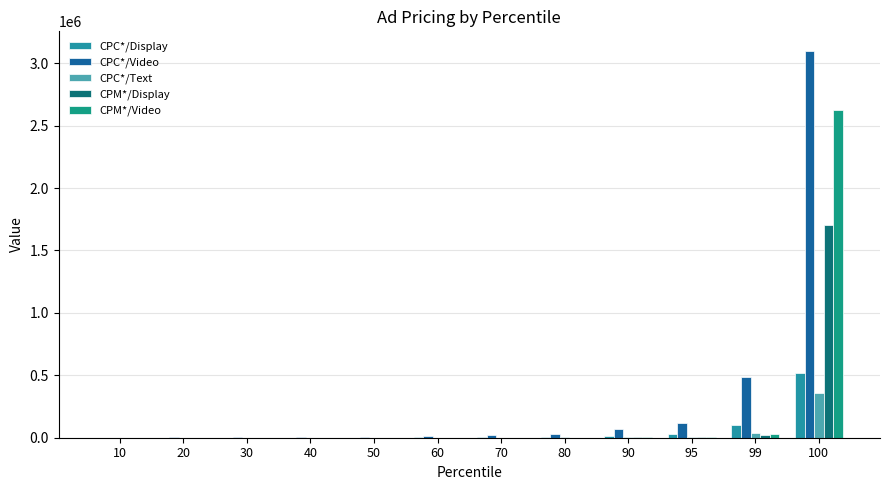

How many groups of bars are there?

12